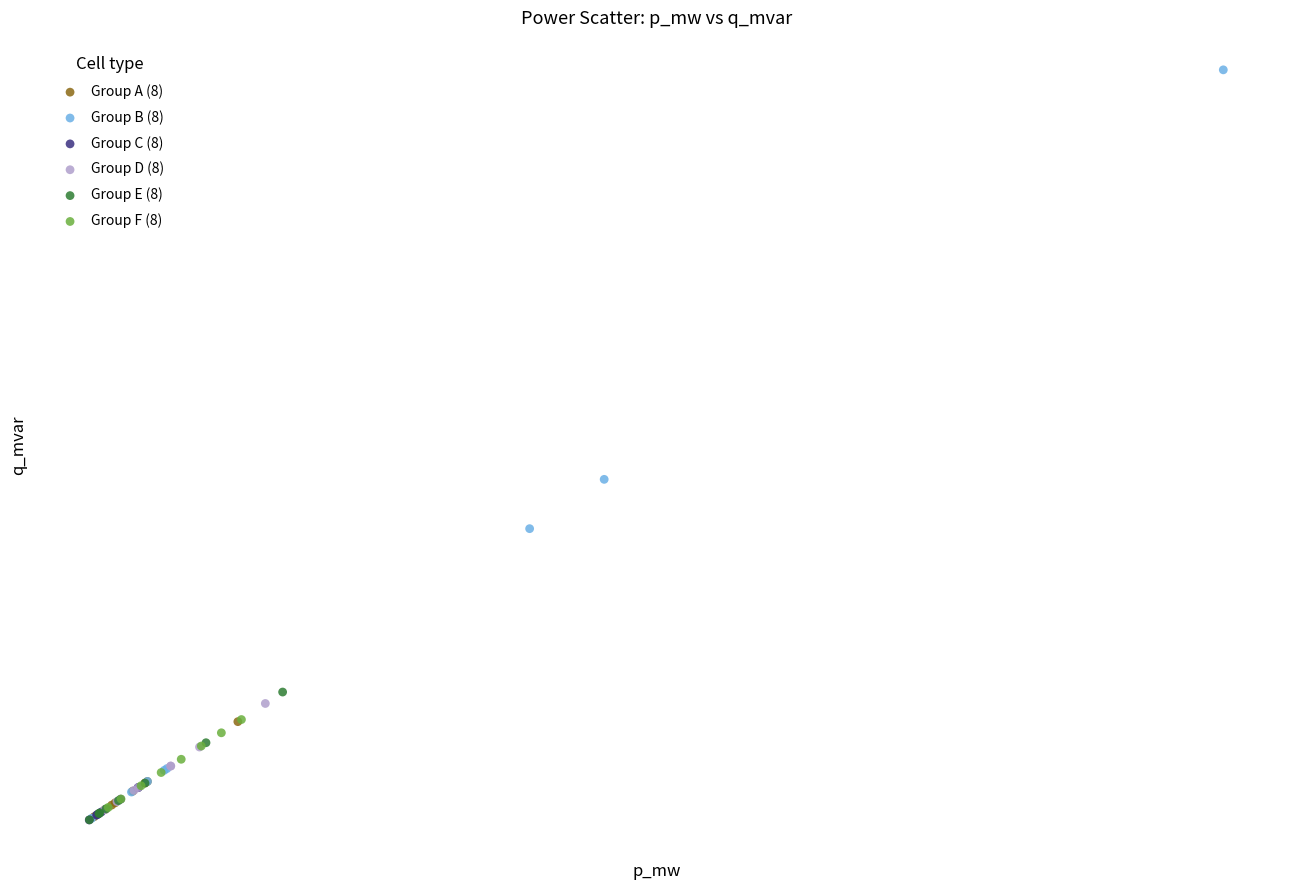

Which series reaches the maximum Y coordinate?

Group B (8)